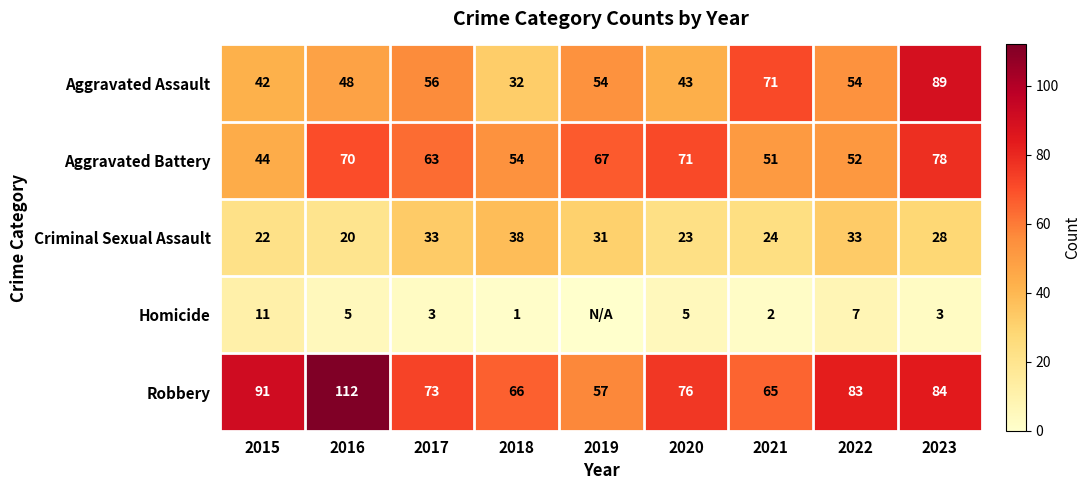

At 2023, list the series in order from largest to smallest.

Aggravated Assault, Robbery, Aggravated Battery, Criminal Sexual Assault, Homicide